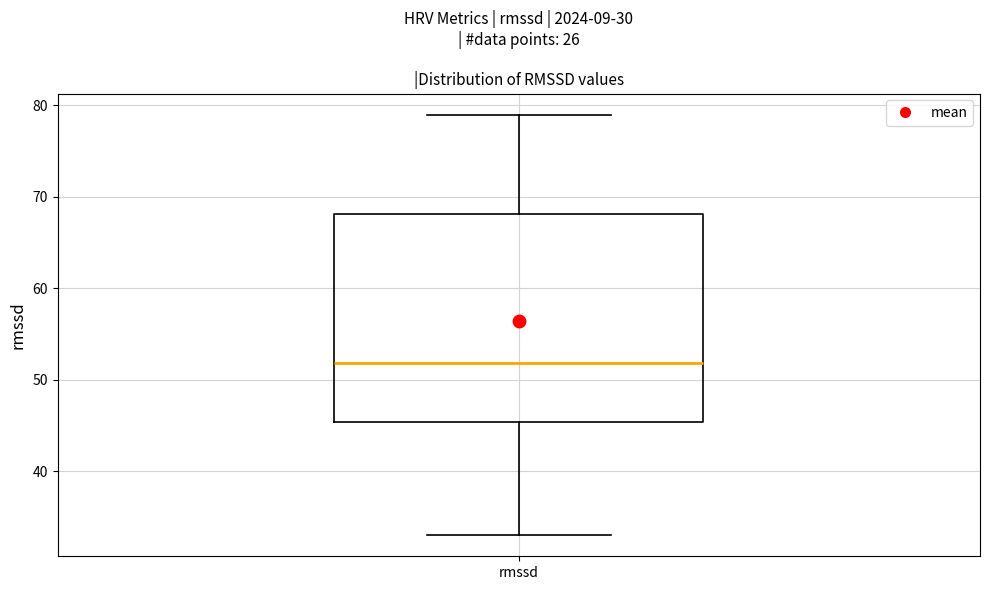

Where does the lower whisker of the box for rmssd end on the y-axis? The values are not printed on the chart, so give them approximately, as read against the axis.

33